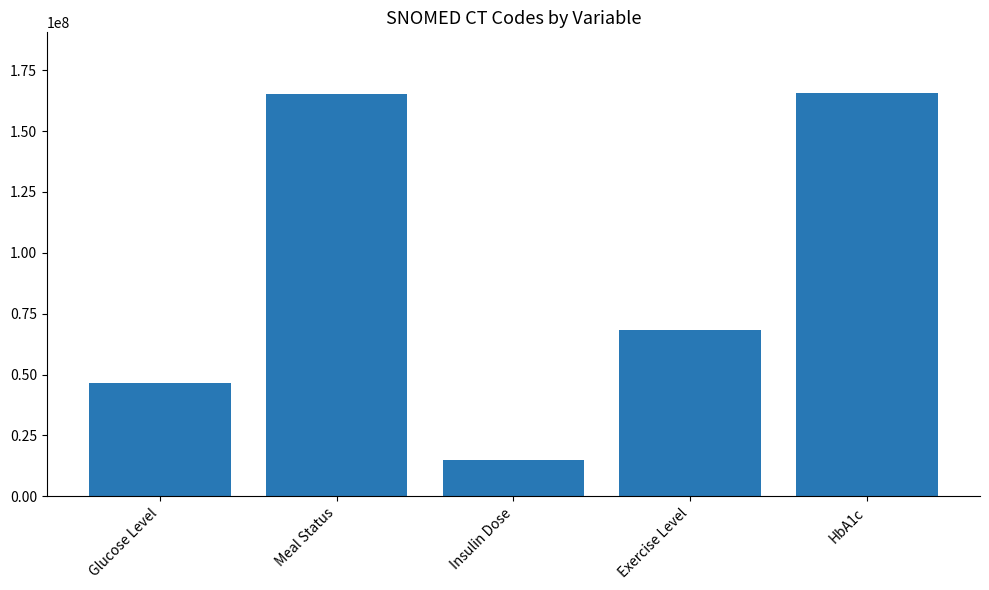

What is the minimum value shown in the chart?

14784000